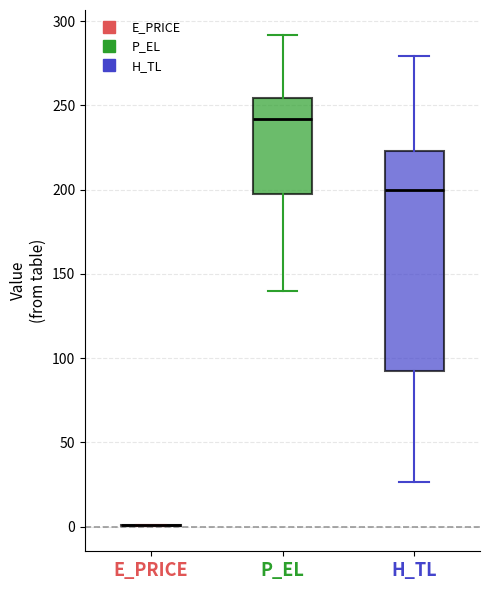

Which box is the tallest, from its lower edge to its upper edge?

H_TL